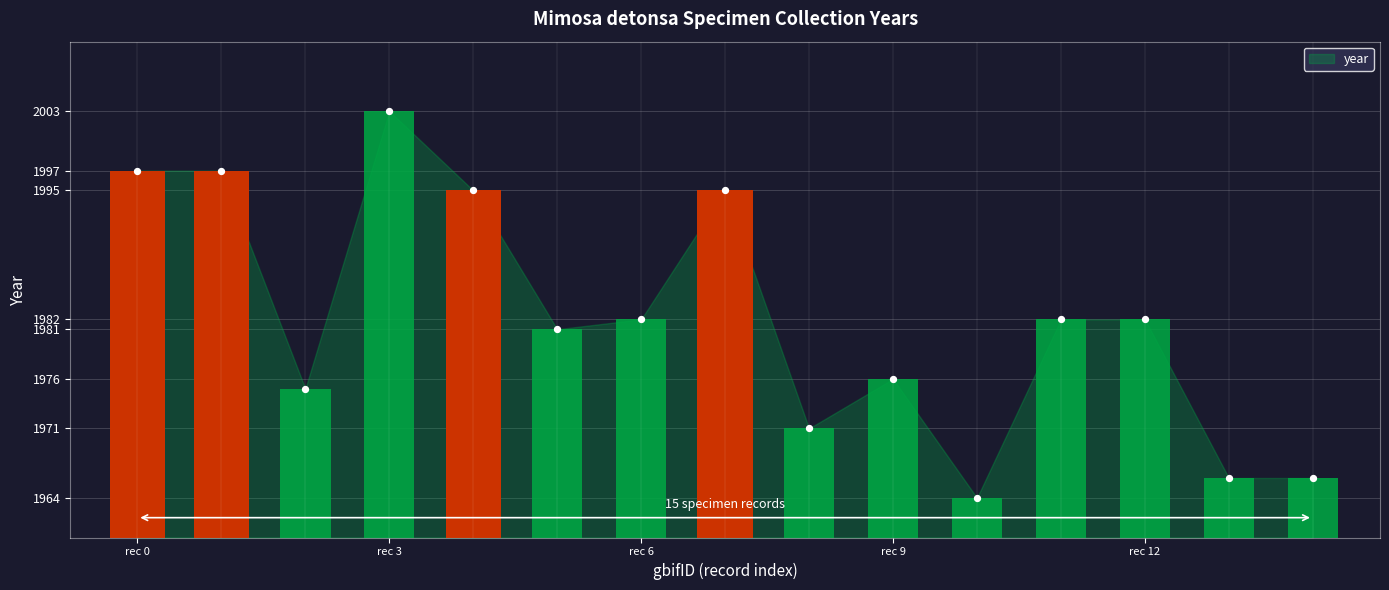

Between 1042612744 and 1930945057, which is larger?

1042612744